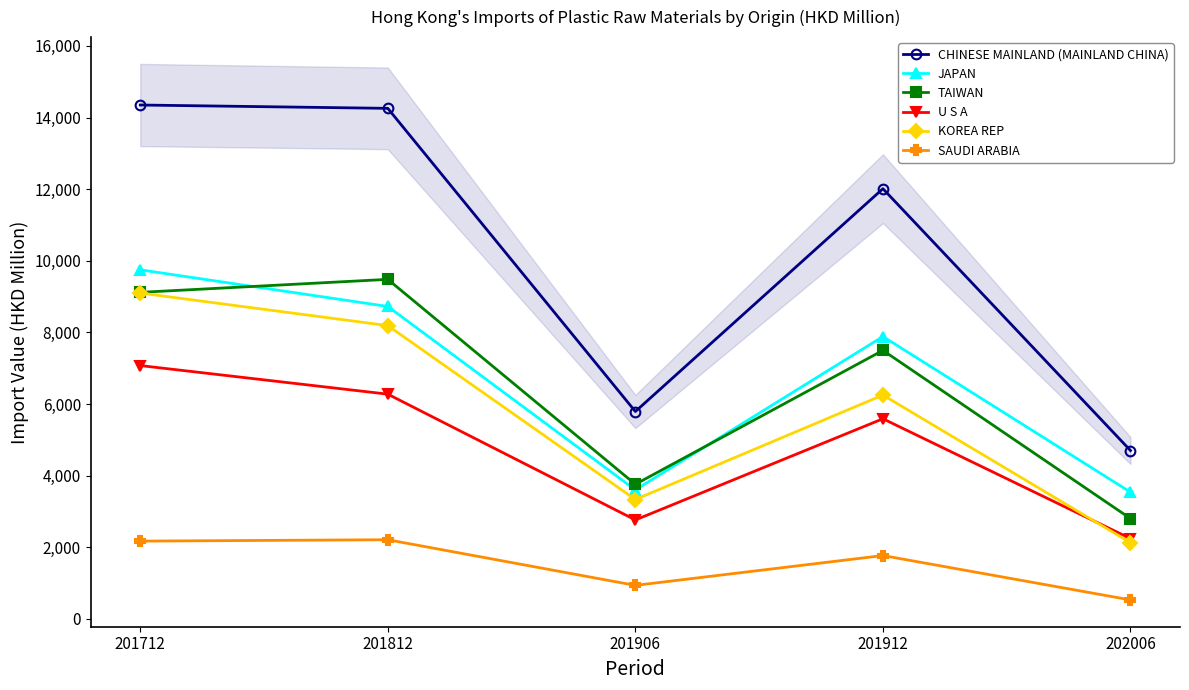

Is it true that SAUDI ARABIA equals 690.1 at 201812?

False